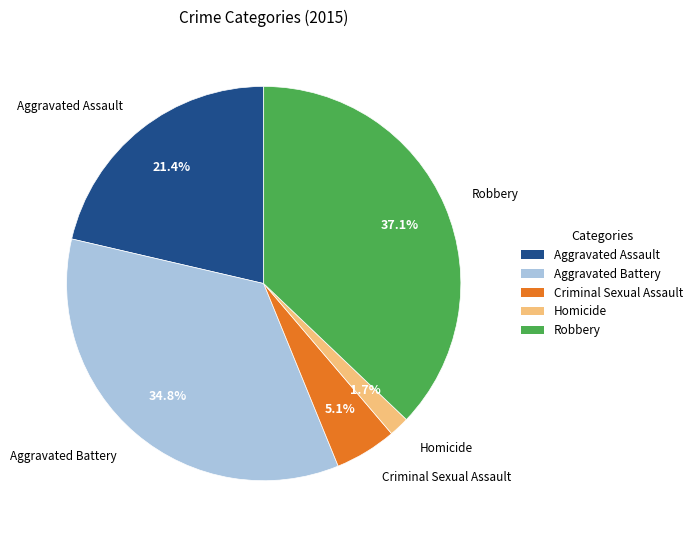

Is Criminal Sexual Assault the majority of the pie?

No